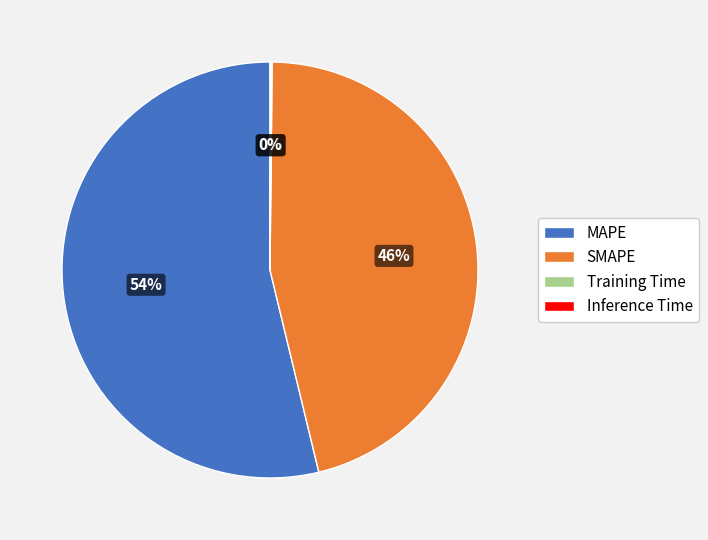

What is the largest slice in the pie chart?

MAPE